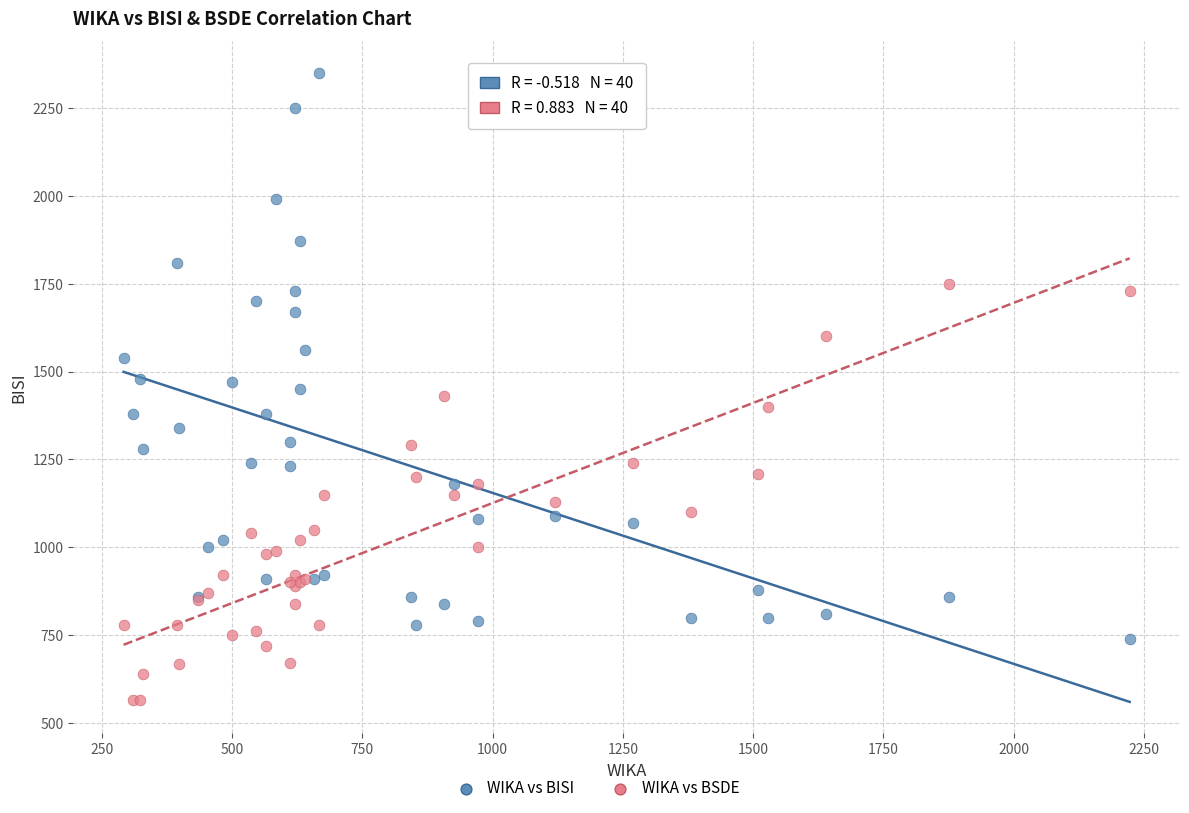

Which series has the largest Y range (max minus min)?

WIKA vs BISI